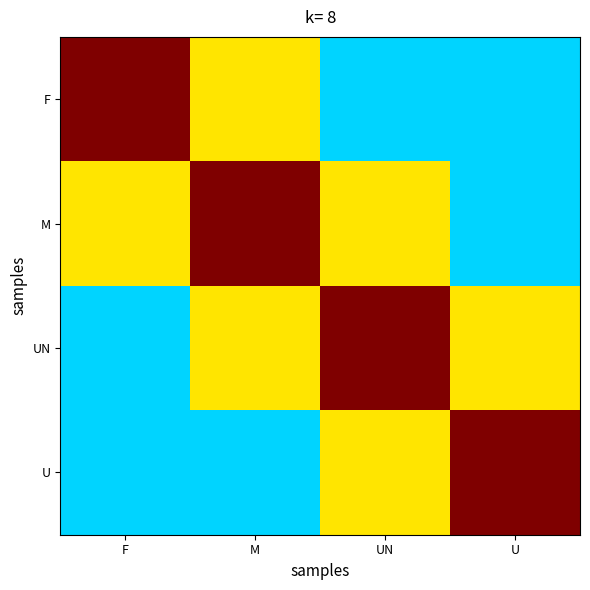

Reading left to right, extract all data points from this chart.

F: F=3	M=2	UN=1	U=1
M: F=2	M=3	UN=2	U=1
UN: F=1	M=2	UN=3	U=2
U: F=1	M=1	UN=2	U=3